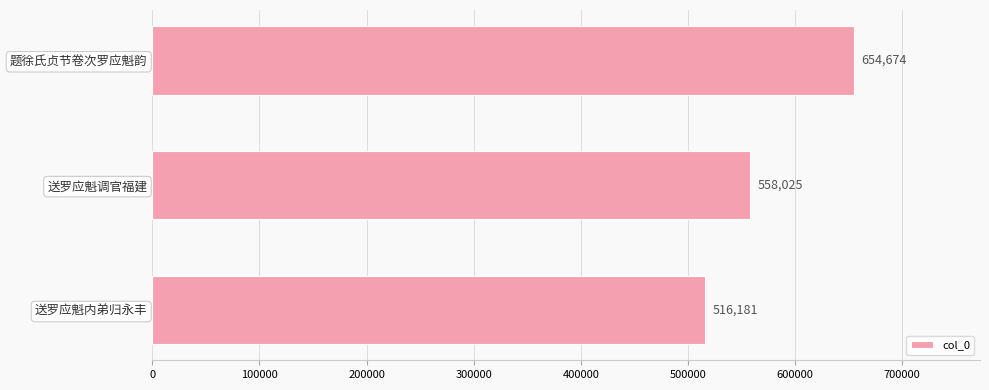

Reading top to bottom, what are all the values shown in this chart?

题徐氏贞节卷次罗应魁韵=654674	送罗应魁调官福建=558025	送罗应魁内弟归永丰=516181